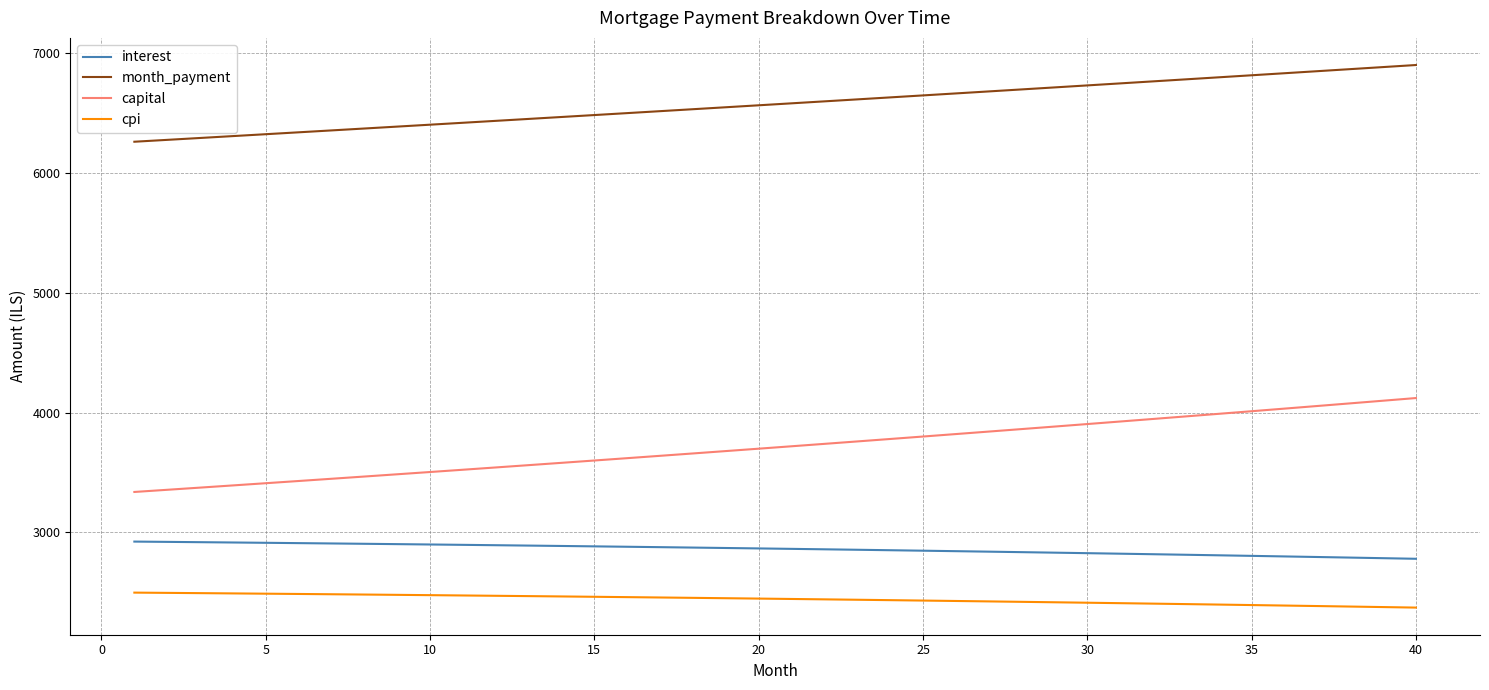

Is this an area chart (filled region under the line)?

No